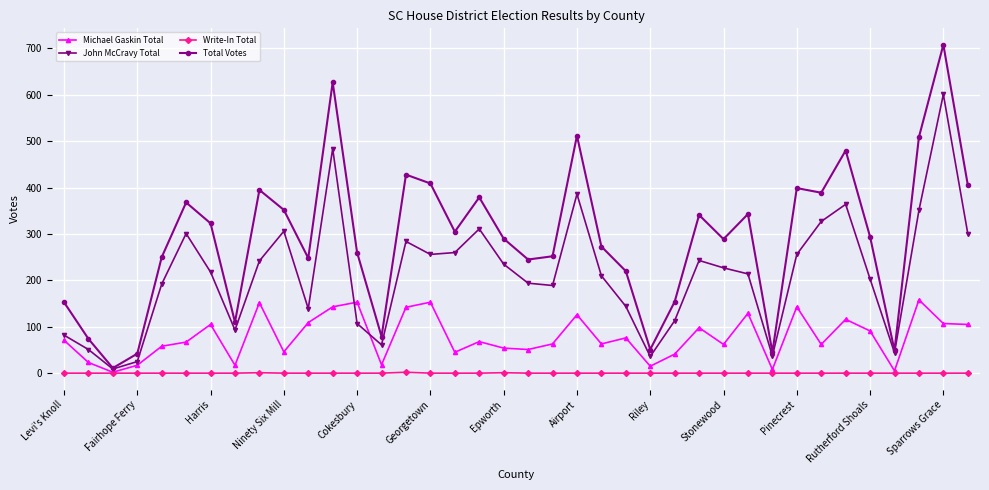

How many lines are shown in the chart?

4